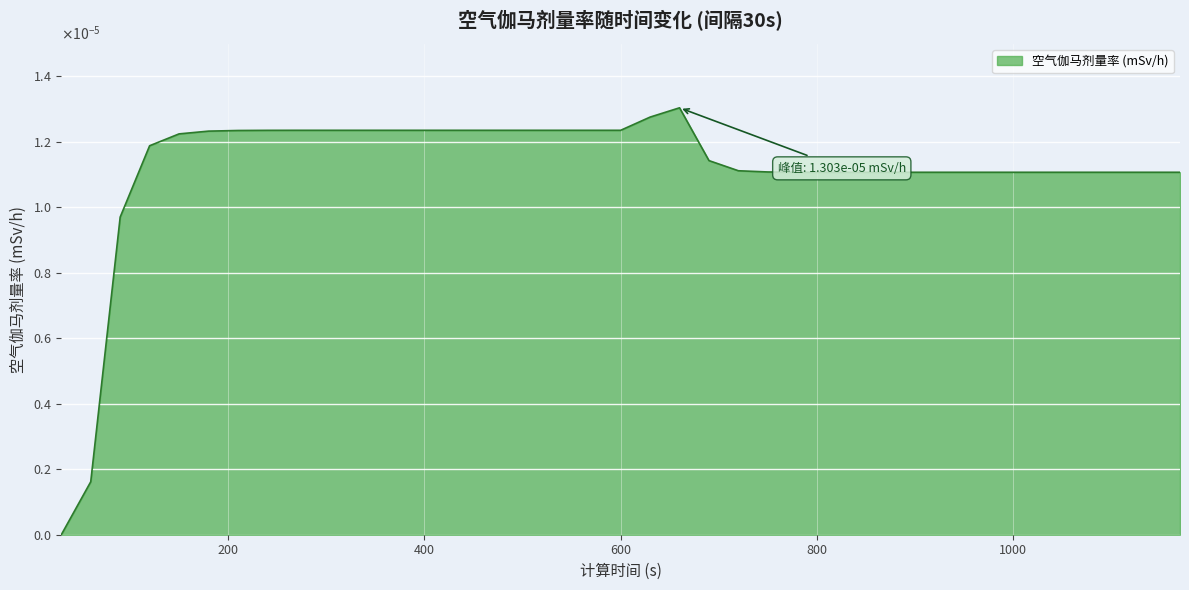

True or false: the data has more than 2 interior local peaks.

False